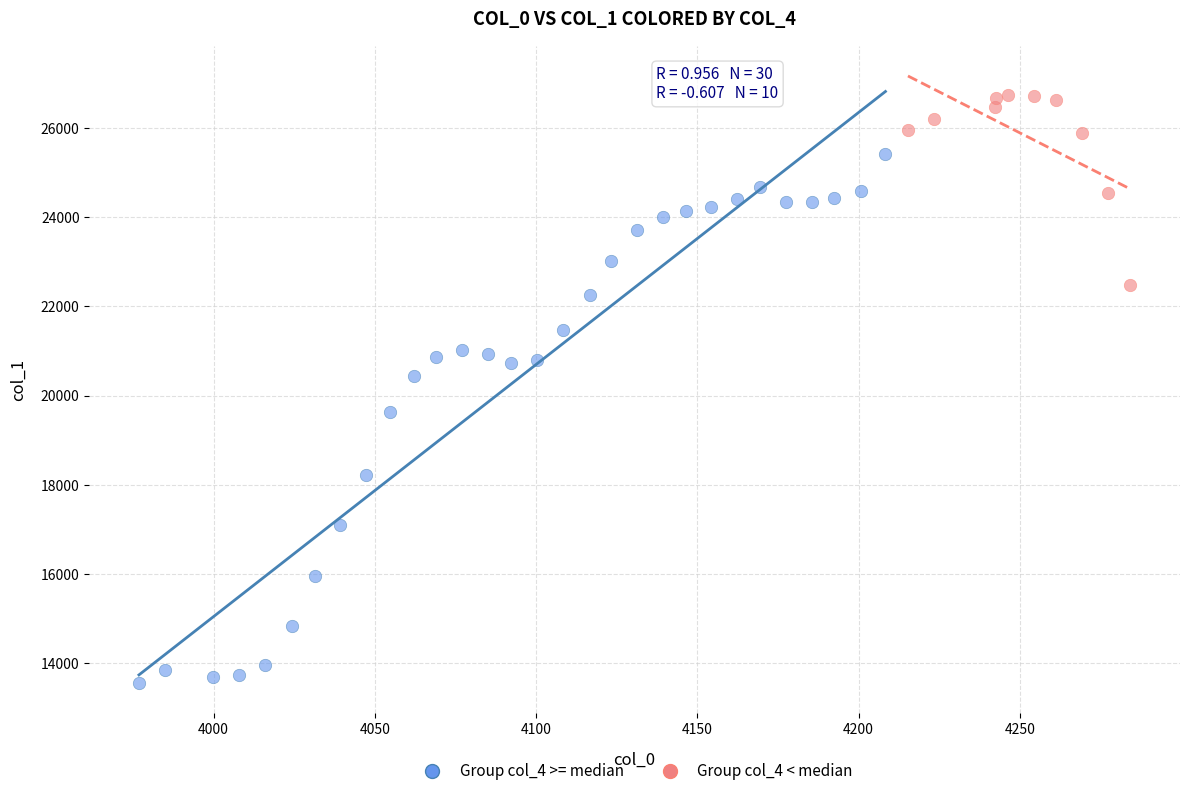

Which series has the widest spread of Y values?

Group col_4 >= median